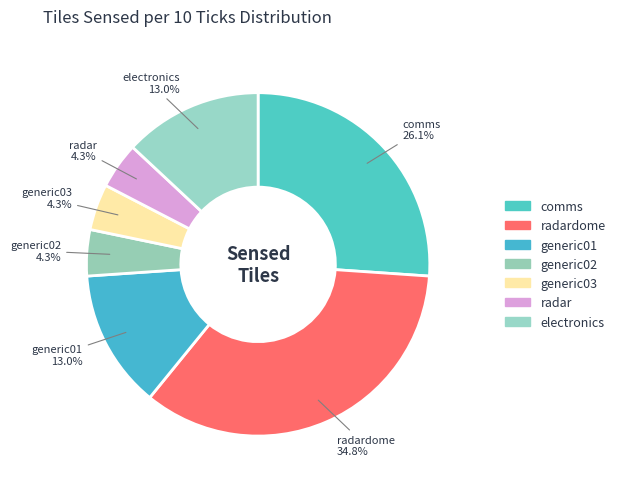

Is there any slice that represents more than half of the pie?

No